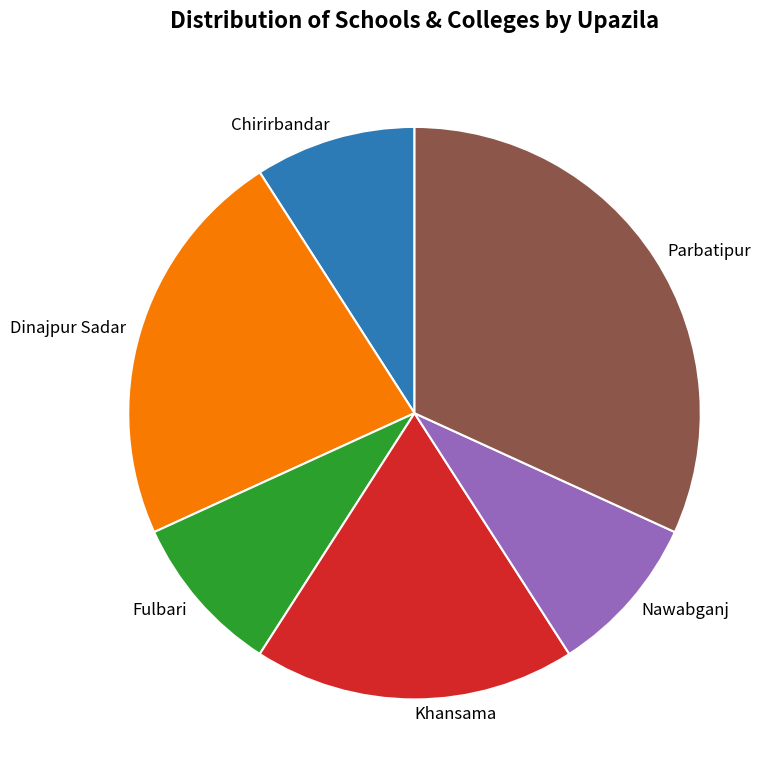

Which slice is the largest?

Parbatipur